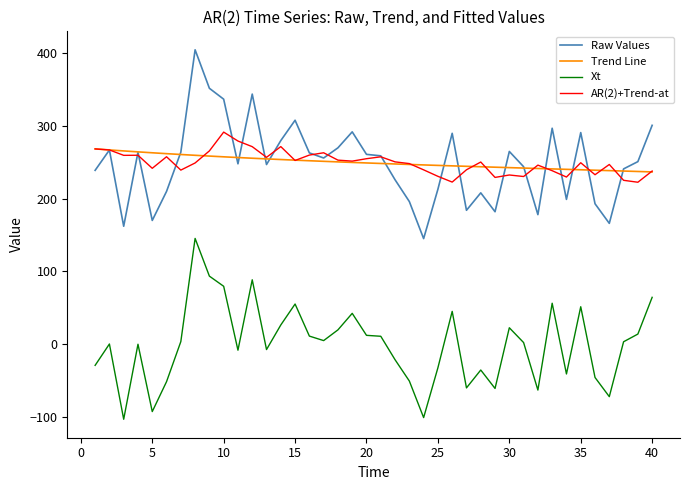

What is the smallest value displayed?

-103.8